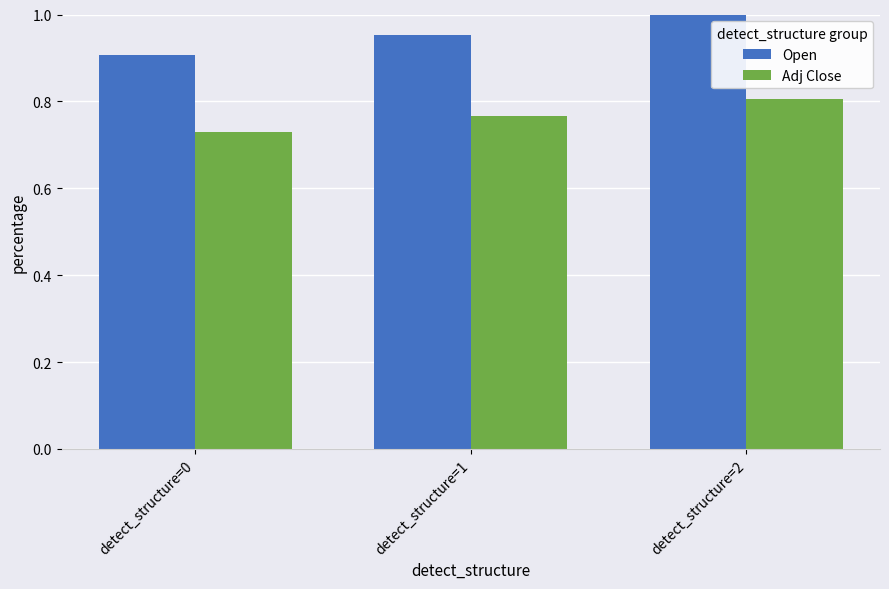

Which series has the largest range (max minus min)?

Open